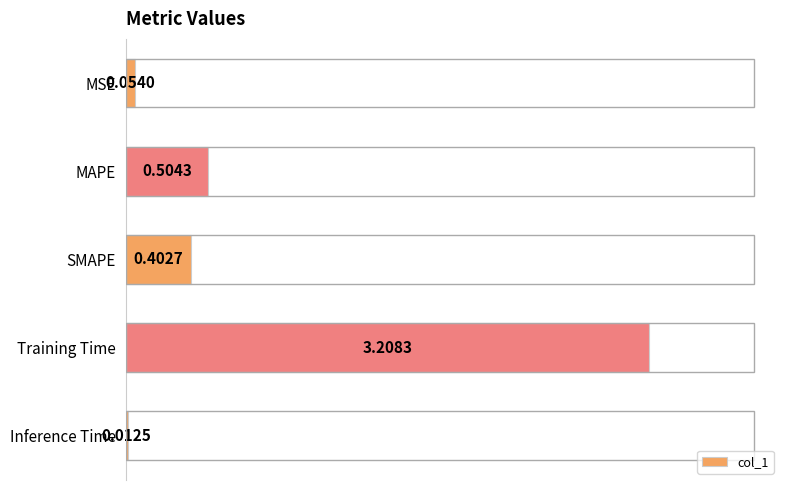

Which category has the lowest value across all series?

Inference Time